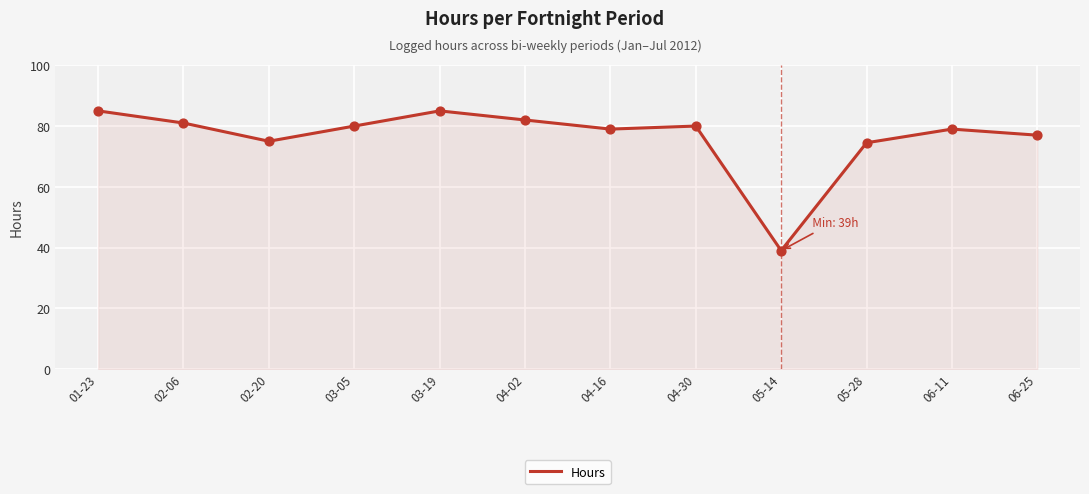

Which has a higher value, 01-23 or 02-06?

01-23